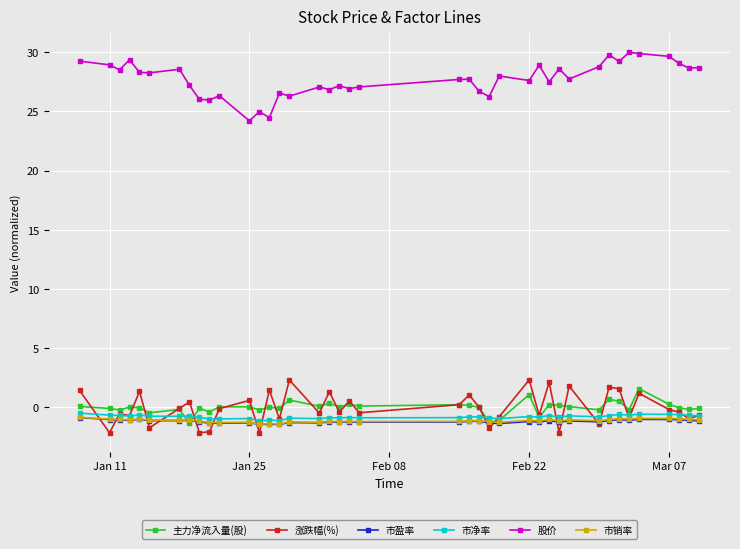

Does the chart have visible grid lines?

Yes